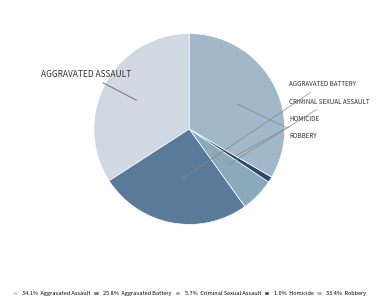

How many slices are in this pie chart?

5